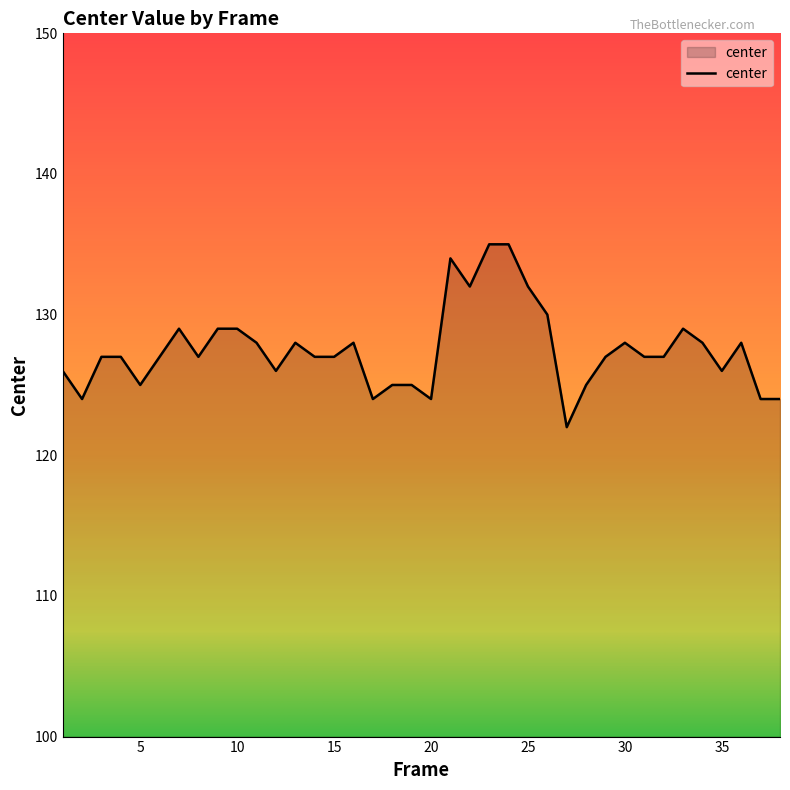

What is the difference between the maximum and minimum values?

13